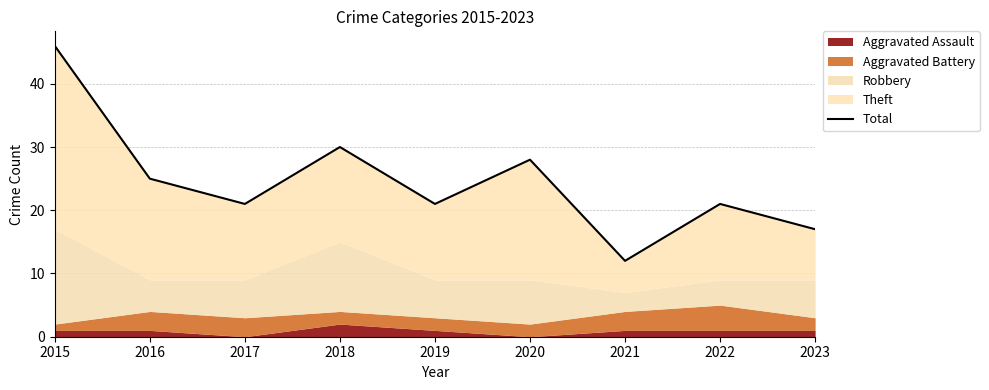

What is the sum of the values at 2023 and 2018?

47